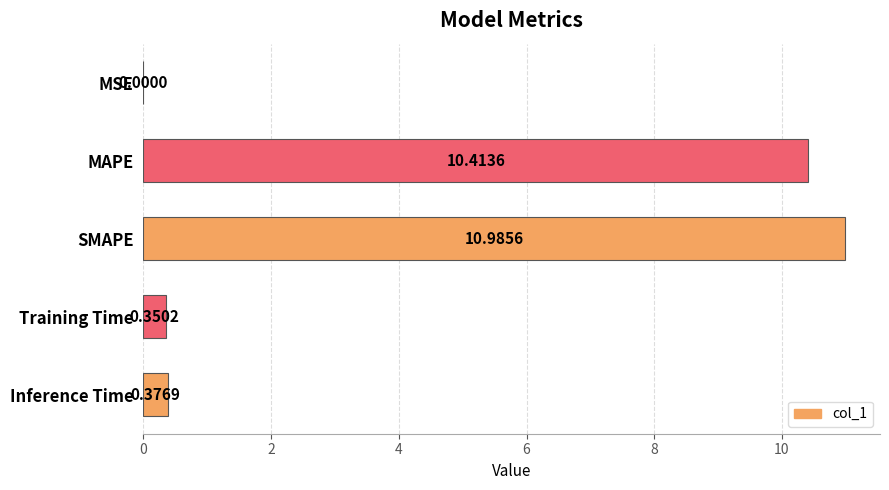

At which label is the value closest to 5?

Inference Time